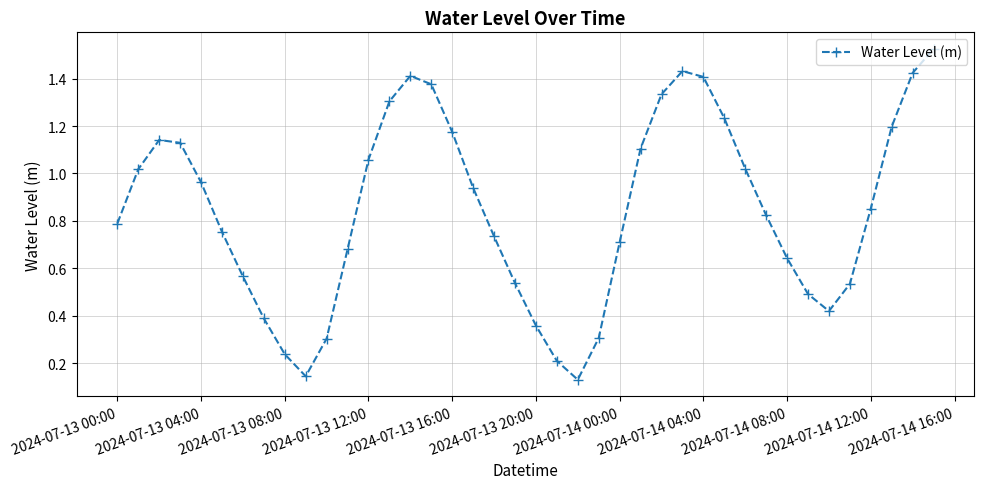

How many lines are shown in the chart?

1